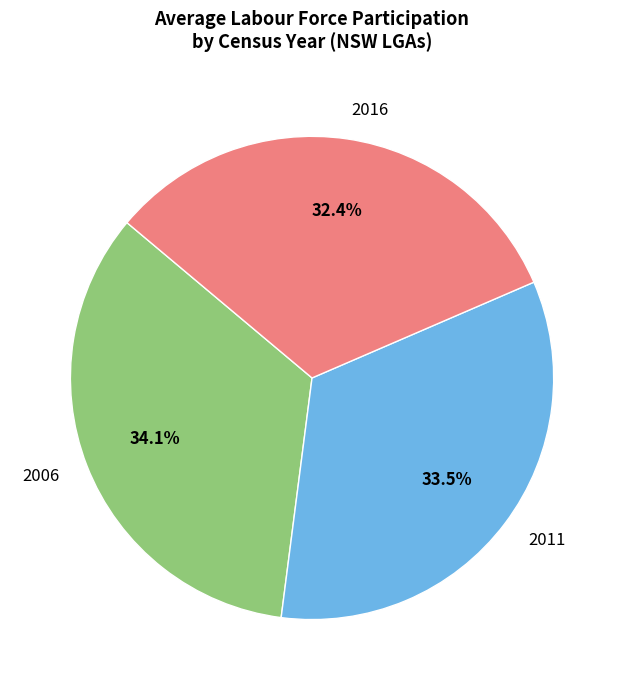

What is the largest slice in the pie chart?

2006